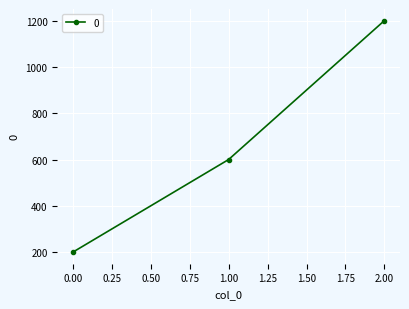

Does the chart have visible grid lines?

Yes